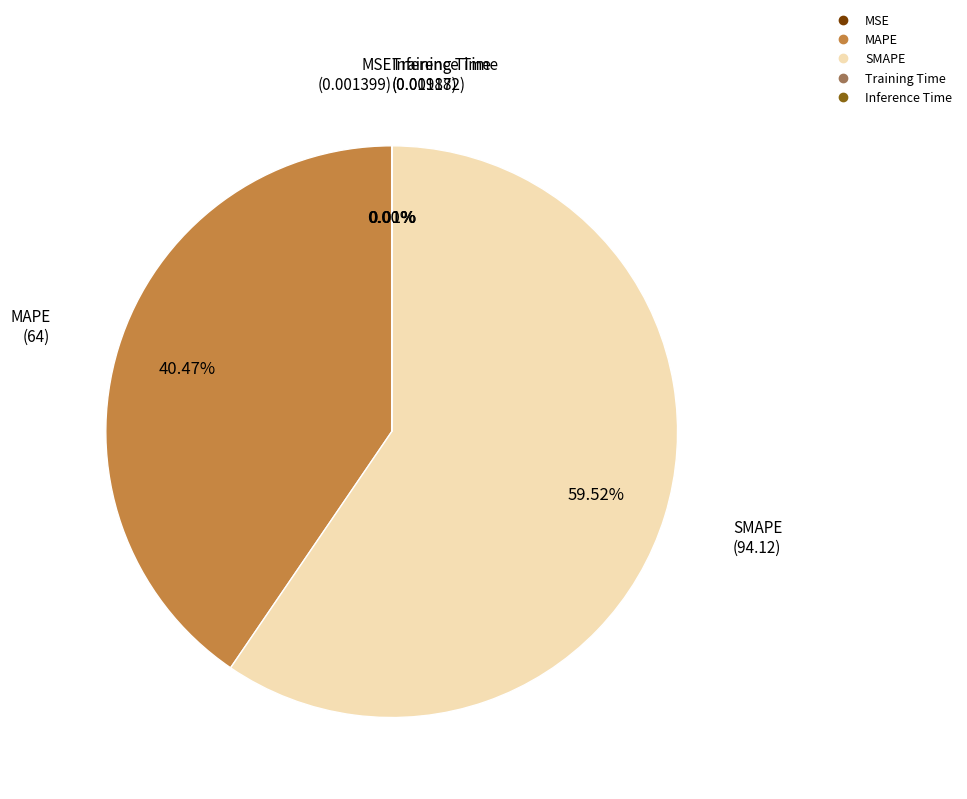

Between SMAPE and MAPE, which is larger?

SMAPE